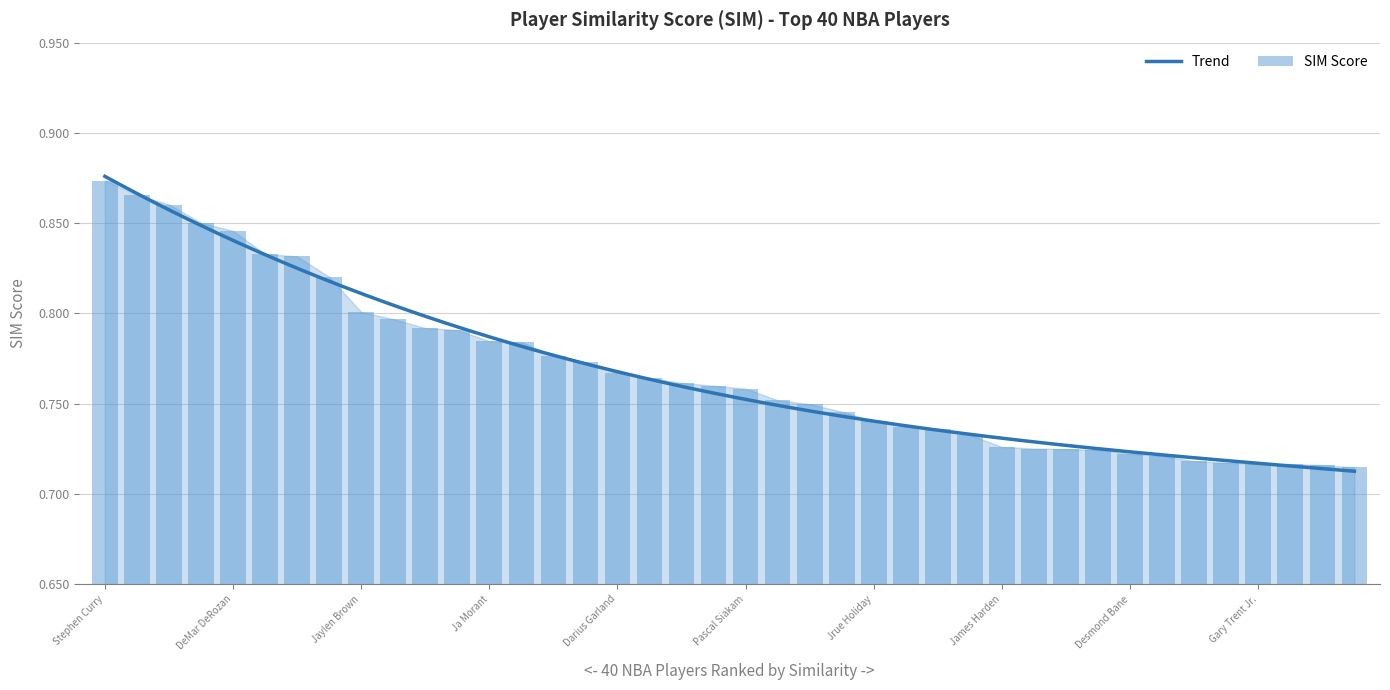

What is the value of the 35th bar from the left?

0.7